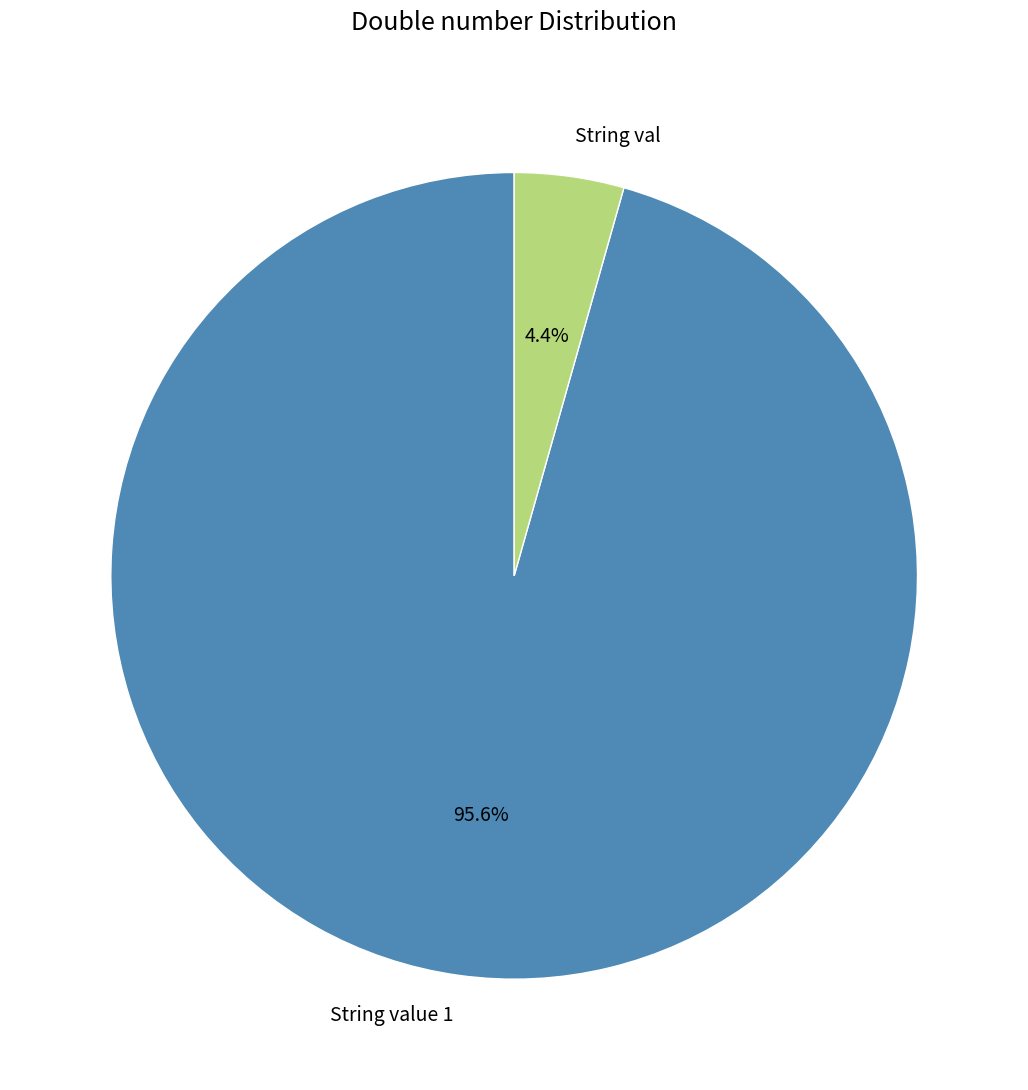

Which slice is the largest?

String value 1